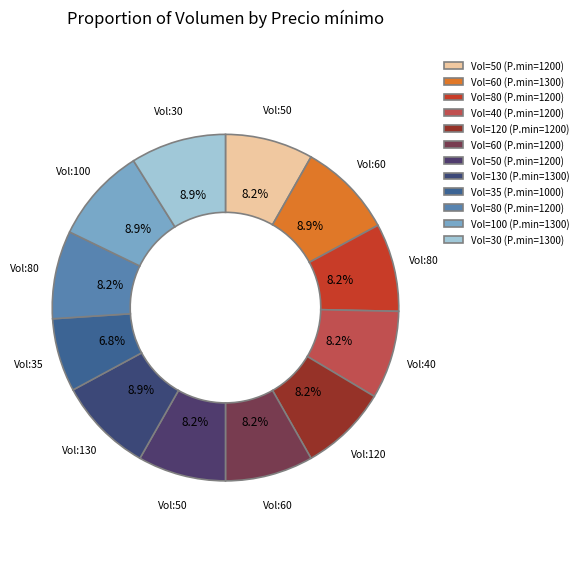

Does any single category account for the majority?

No